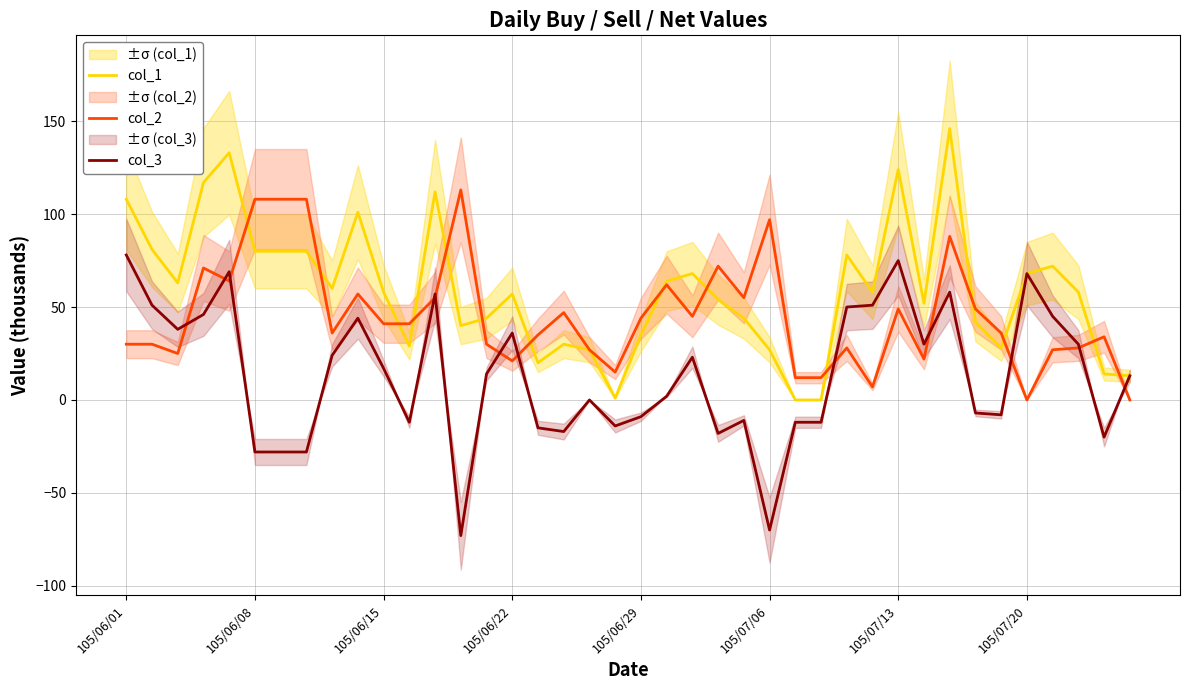

What is the sum of all col_3 values?

537